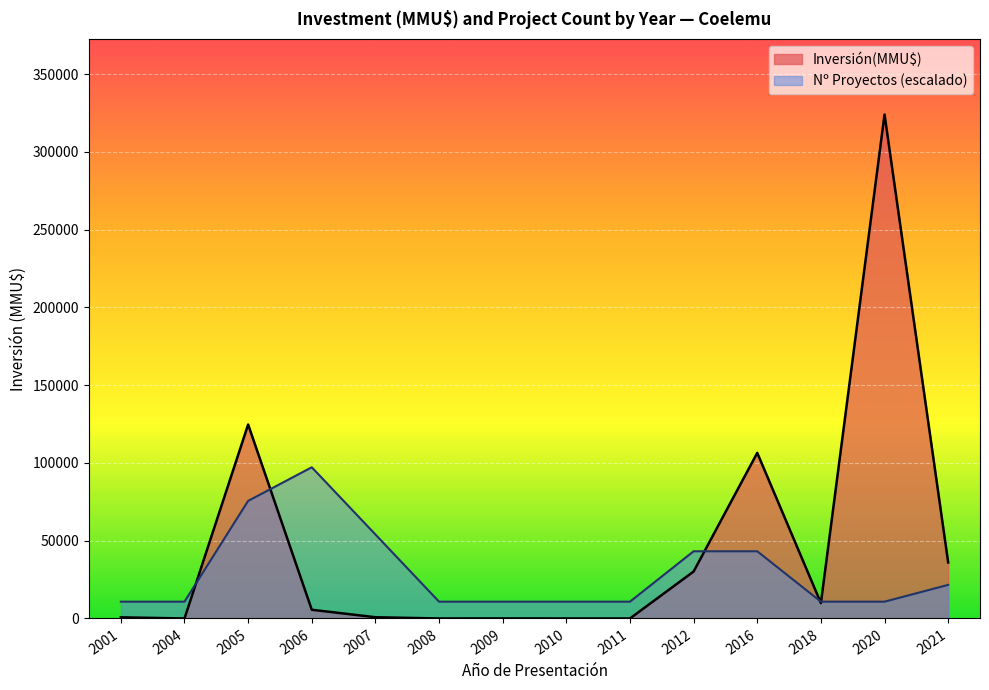

Between 2011 and 2016, which series saw the biggest shift?

Inversión(MMU$)